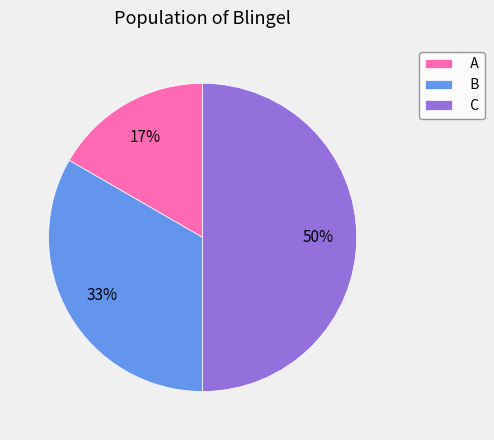

To the nearest percent, what percentage of the pie is A?

17%